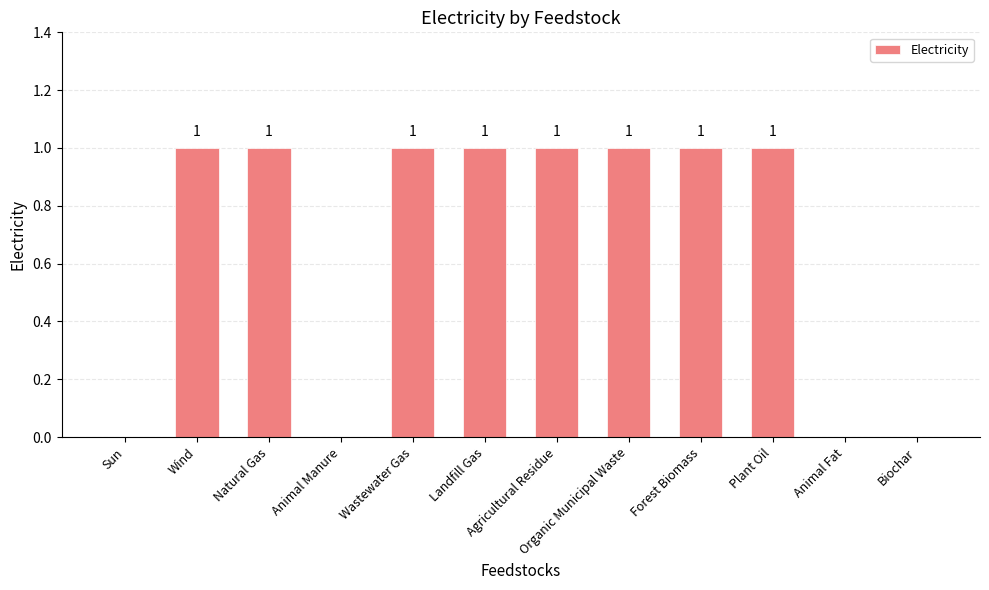

What is the sum of all values?

8